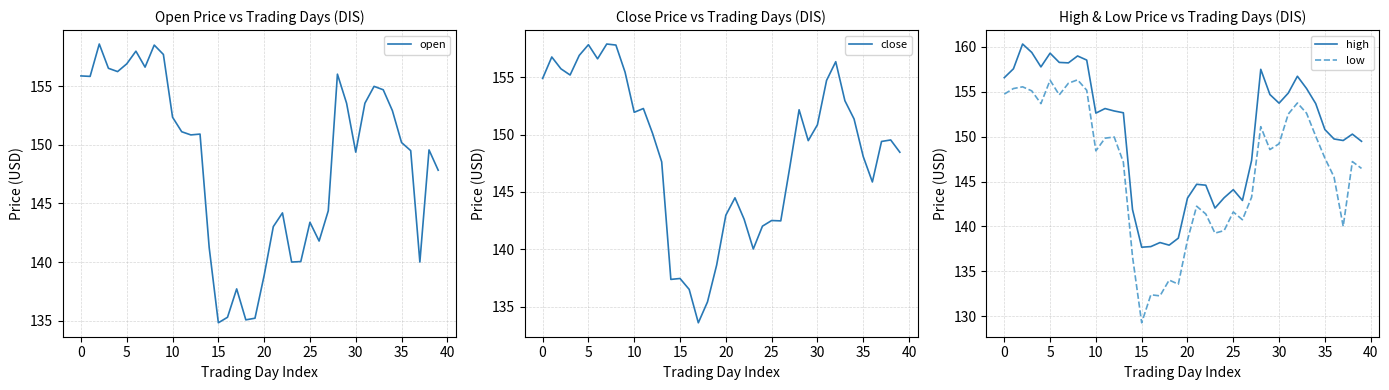

Which label corresponds to the smallest value in the chart?

15